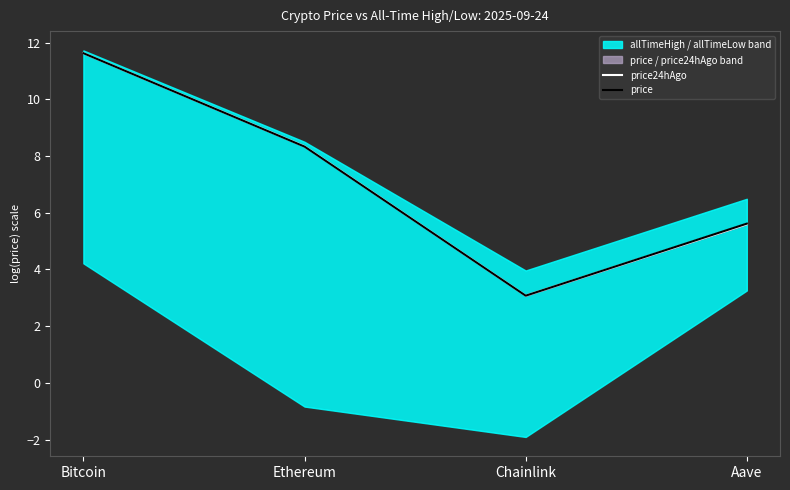

Where is the first local minimum for price24hAgo?

Chainlink